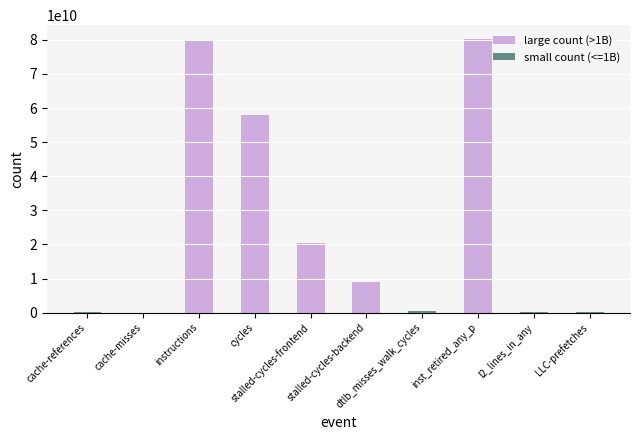

Which series has the largest range (max minus min)?

large count (>1B)